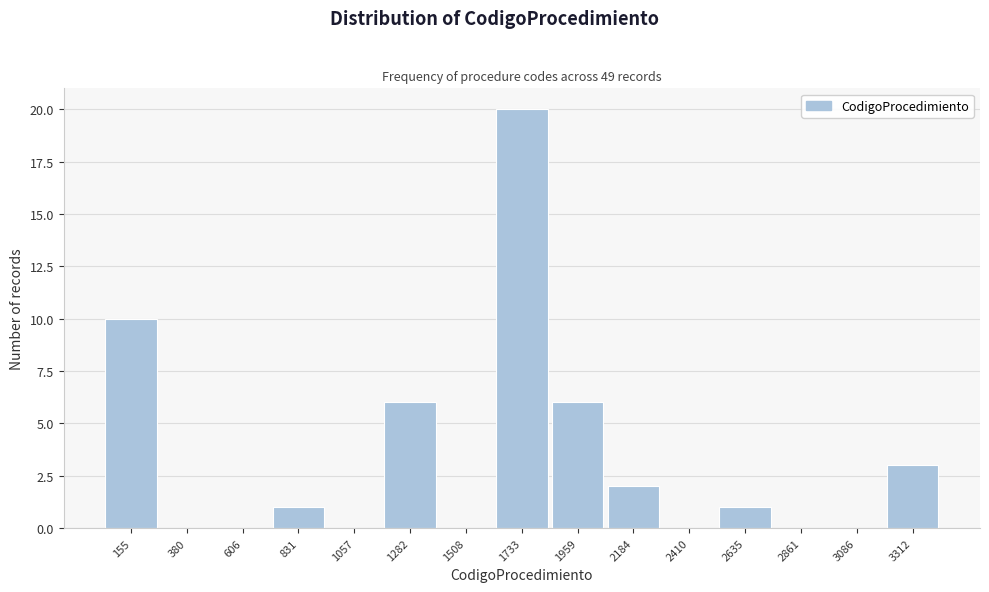

Reading right to left, transcribe all the data shown in this chart.

3312=3	3086=0	2861=0	2635=1	2410=0	2184=2	1959=6	1733=20	1508=0	1282=6	1057=0	831=1	606=0	380=0	155=10